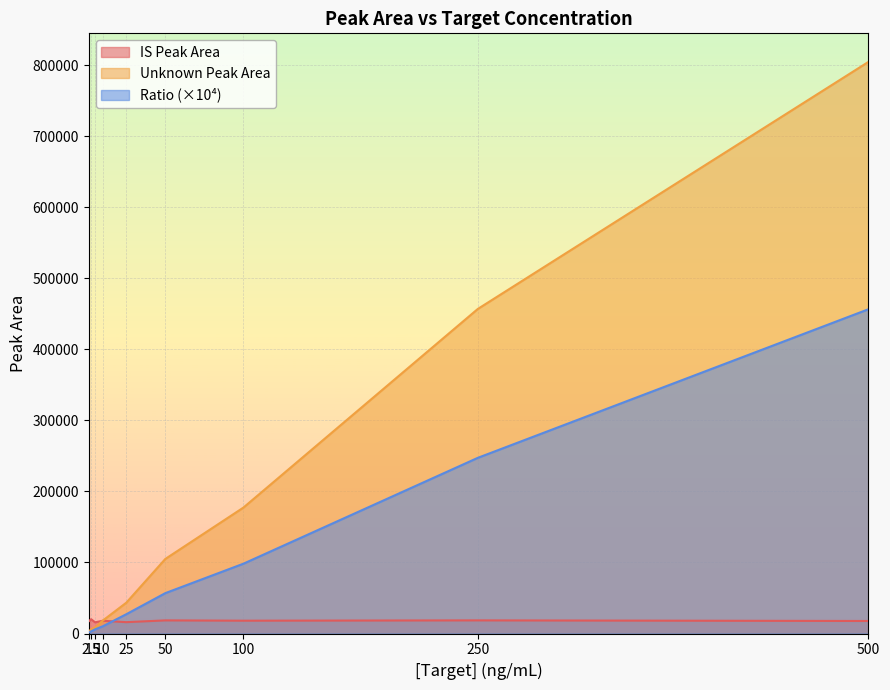

Does the chart display data point markers on the line(s)?

No